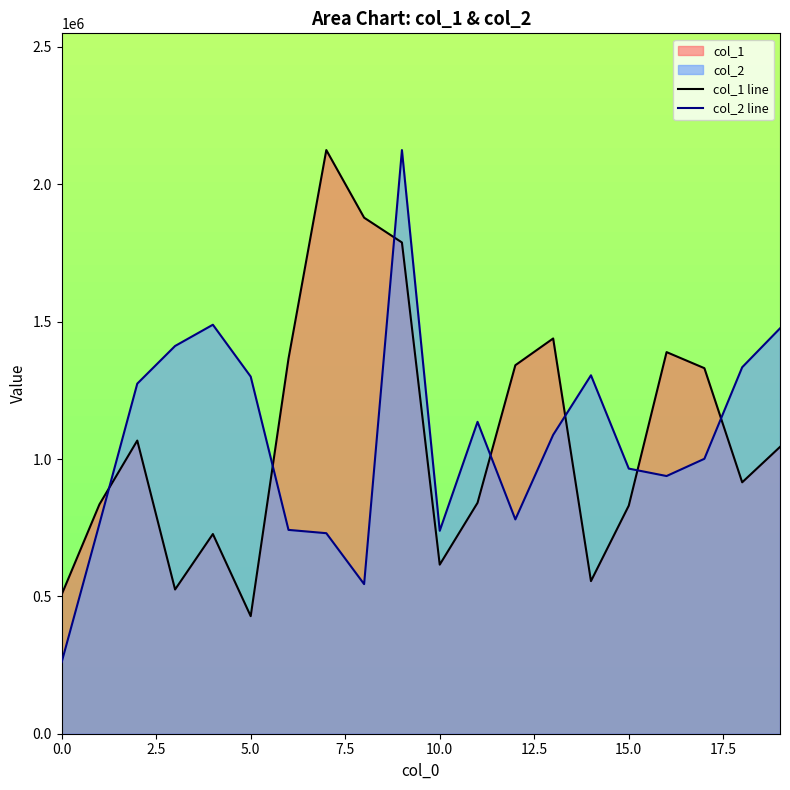

List the series in order of their overall mean, highest first.

col_1 line, col_2 line